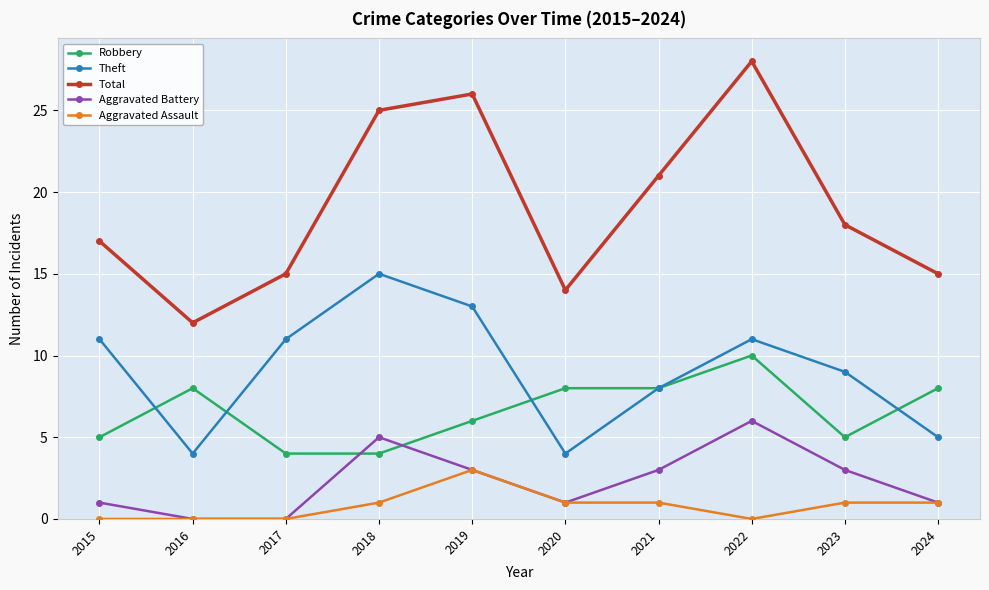

True or false: Theft and Total intersect in this chart.

False